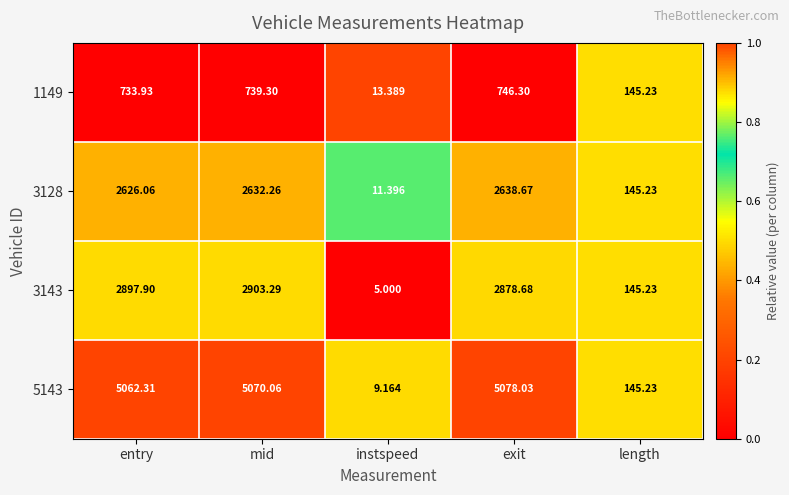

Which label corresponds to the largest value in the chart?

exit